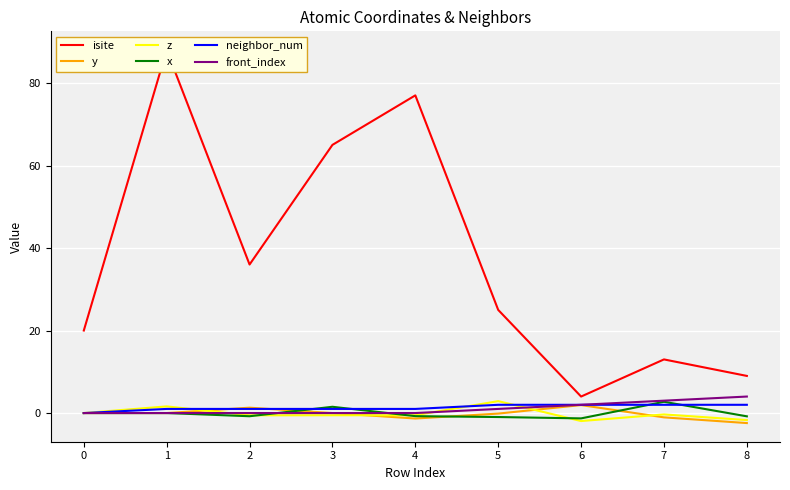

How many lines are shown in the chart?

6